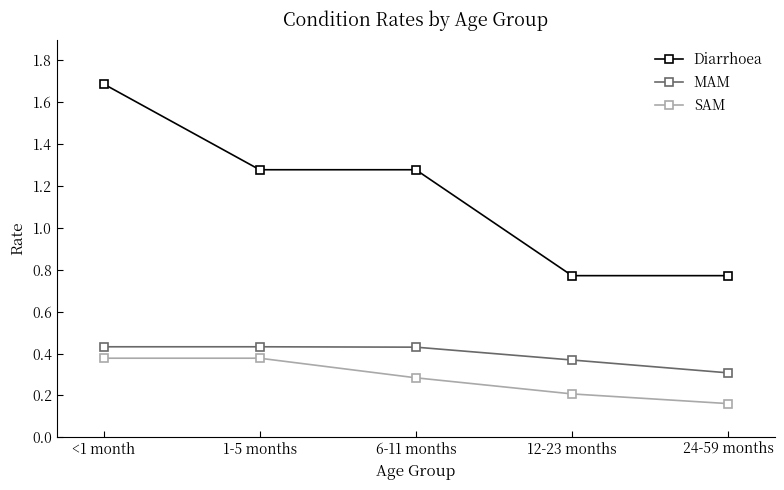

True or false: SAM and MAM intersect in this chart.

False